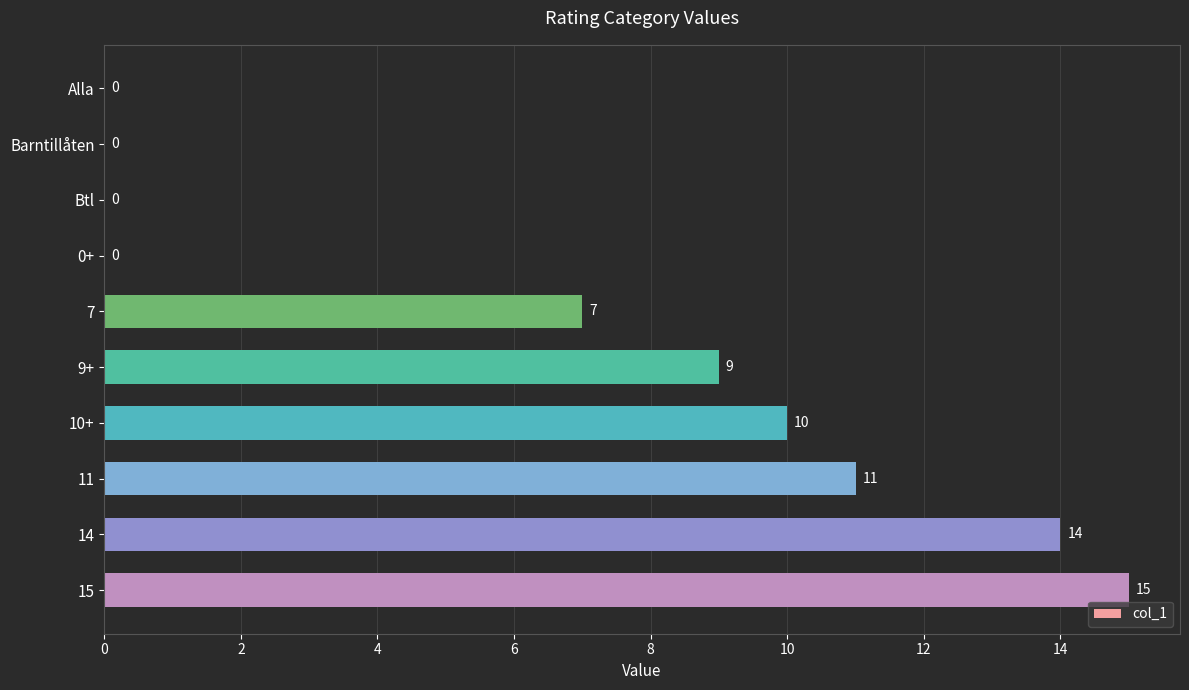

What is the maximum value shown in the chart?

15